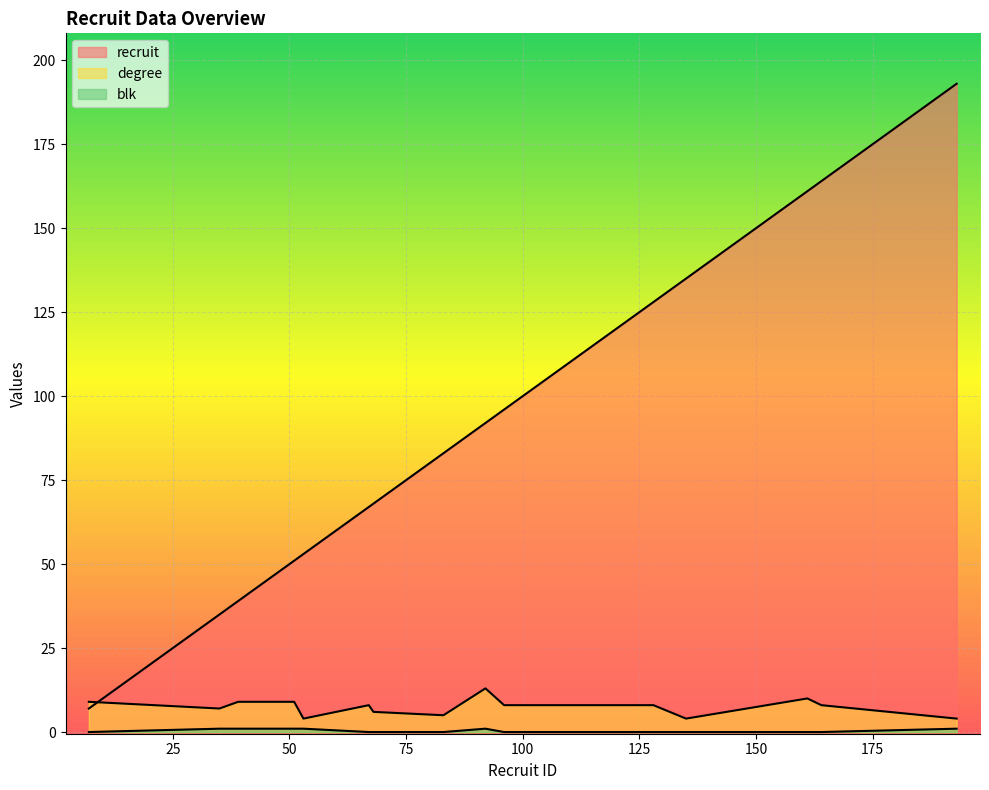

Between 128 and 135, which series saw the biggest shift?

recruit